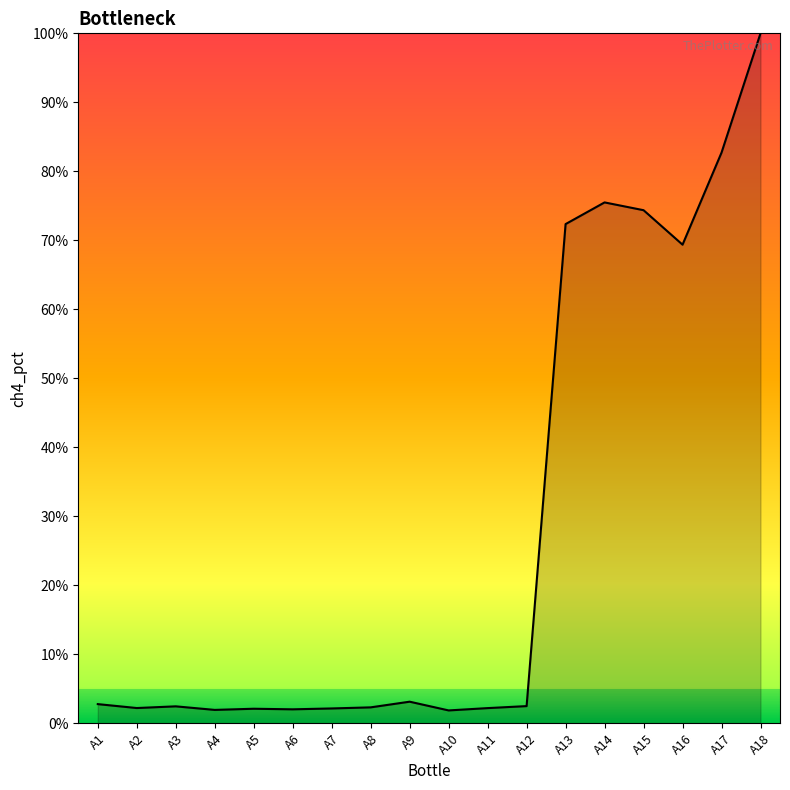

What is the minimum value shown in the chart?

1.9